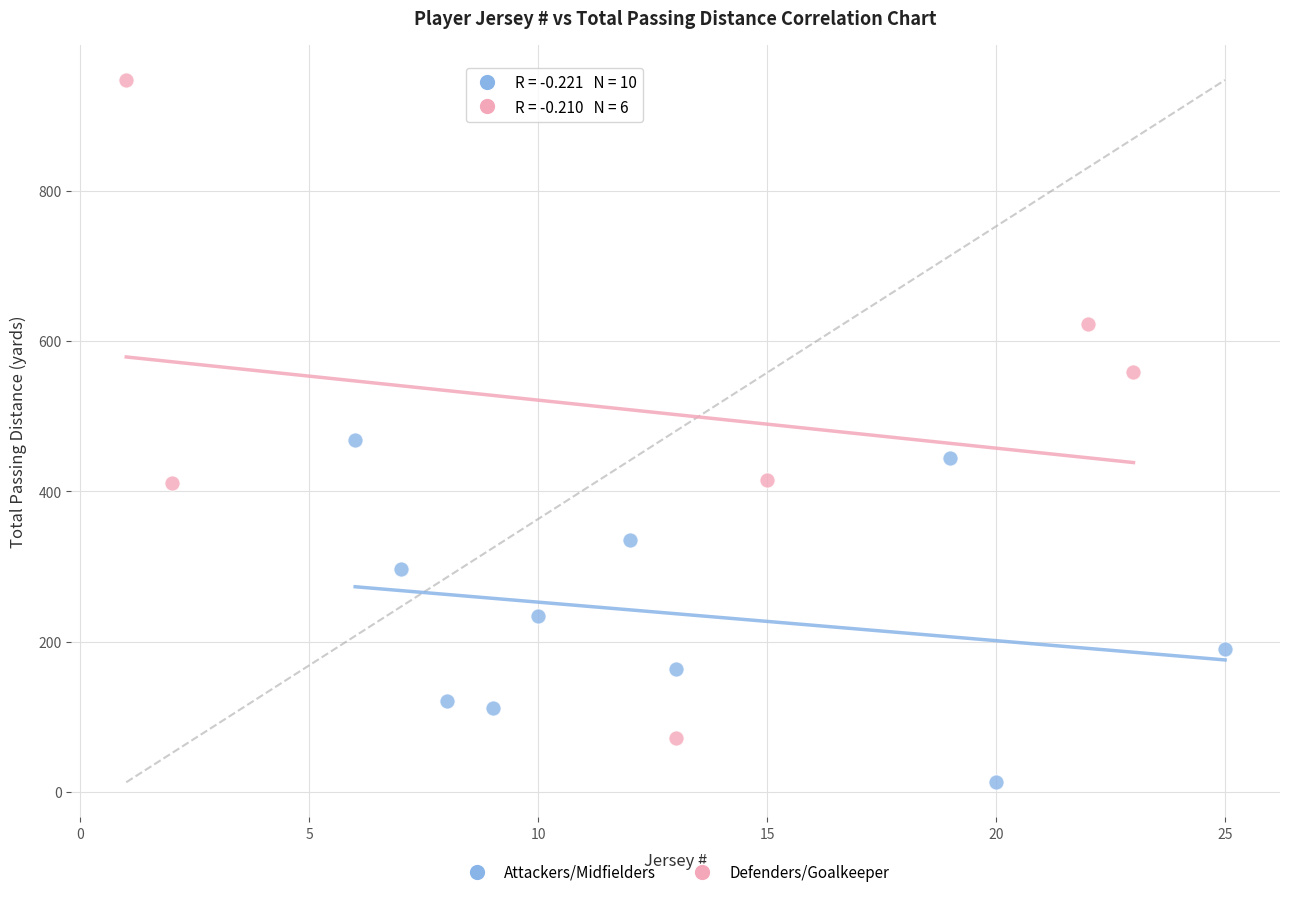

Which series has the widest spread of Y values?

Defenders/Goalkeeper